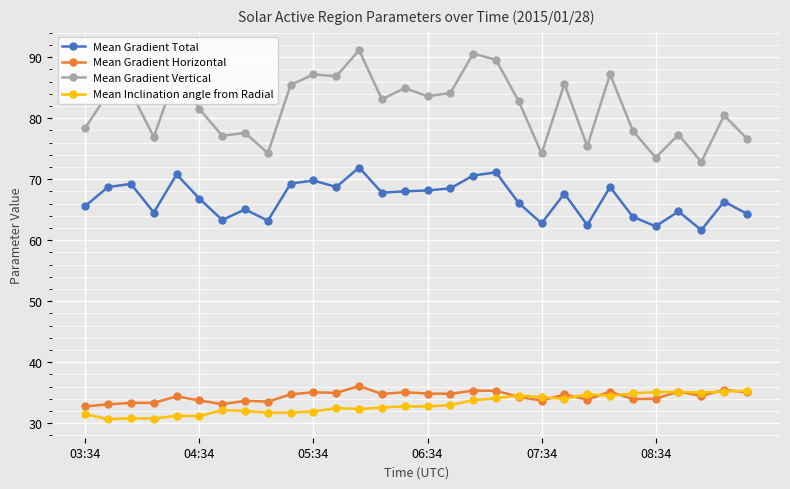

True or false: Mean Gradient Vertical and Mean Inclination angle from Radial cross at least once.

False